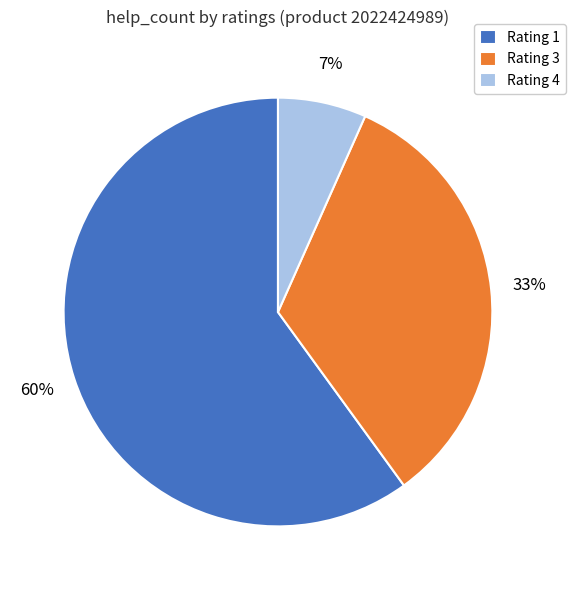

The Rating 1 slice represents 71% of the pie. True or false?

False